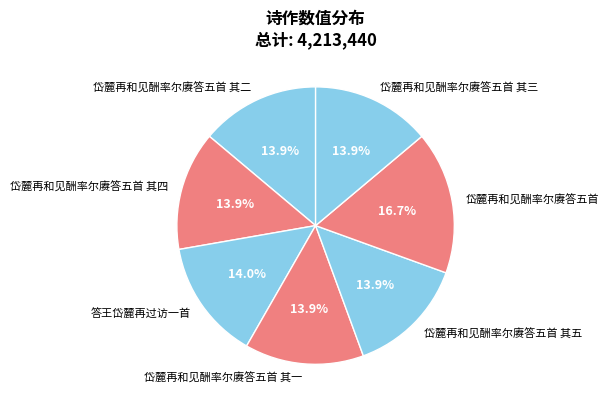

How many slices are in this pie chart?

7